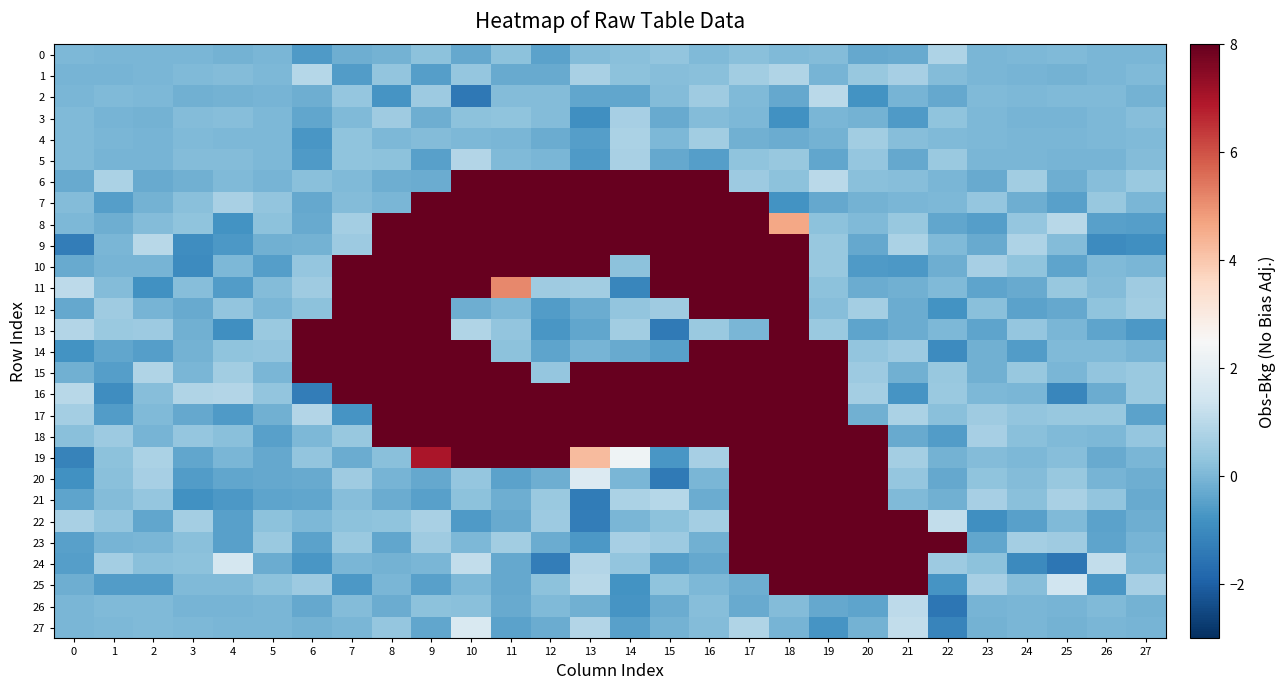

What is the greatest value displayed?

254.4